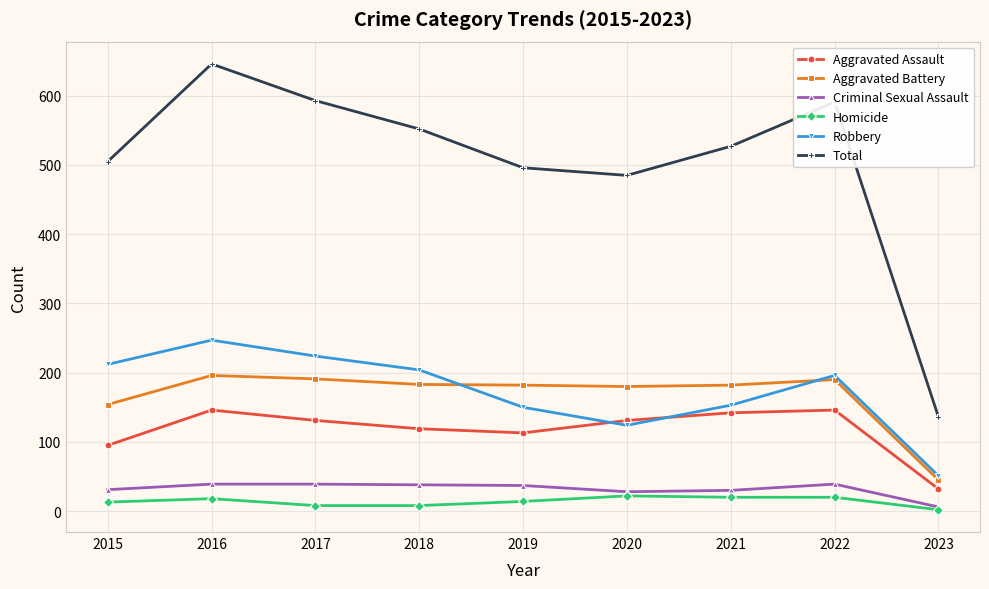

What is the maximum value shown in the chart?

646